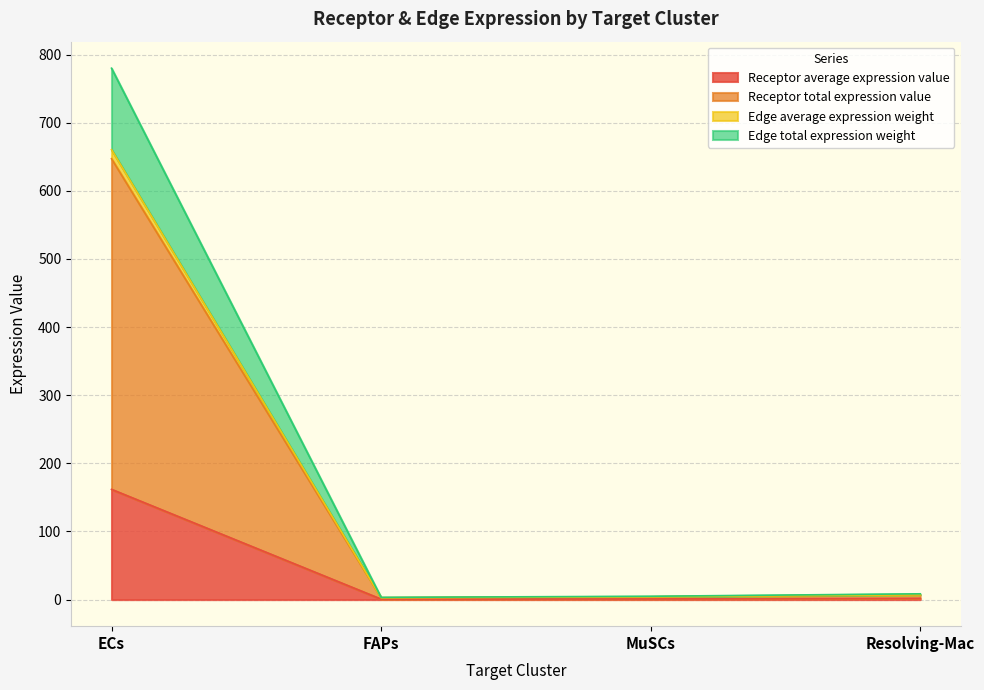

What position from the left is ECs?

1